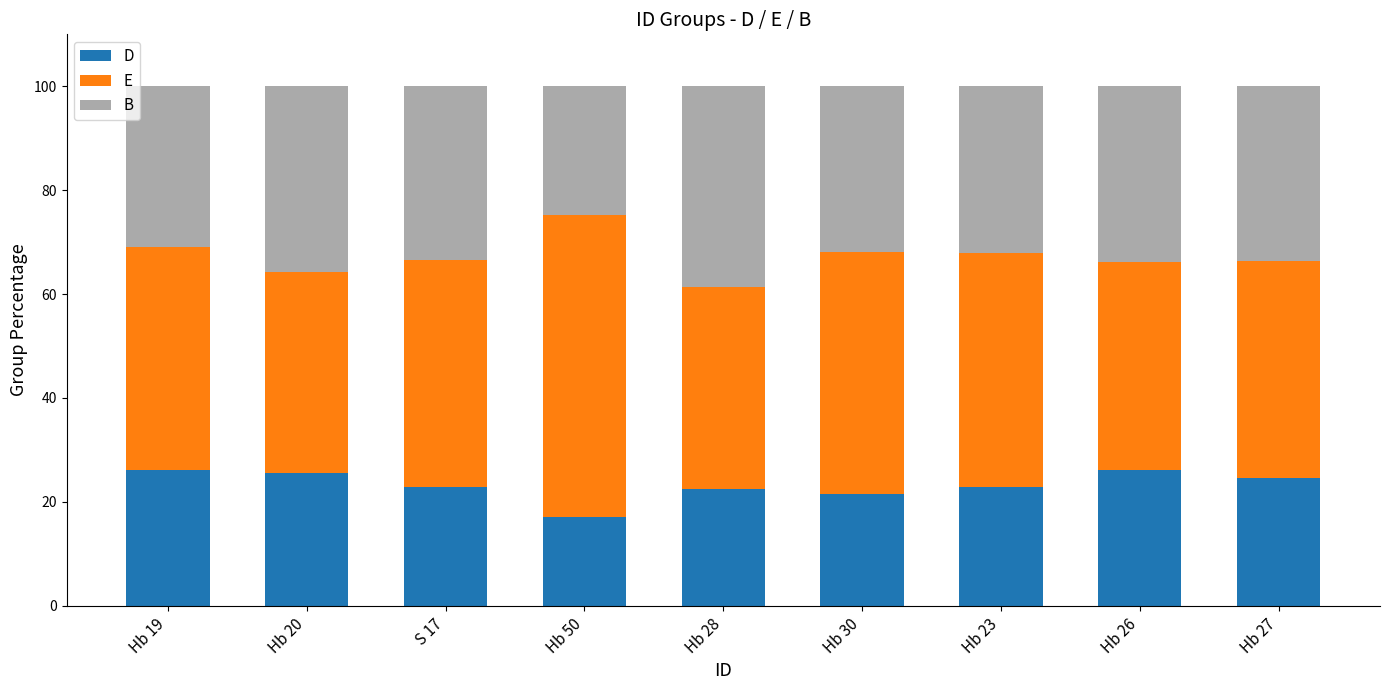

Which category has the lowest value in the D series?

Hb 50